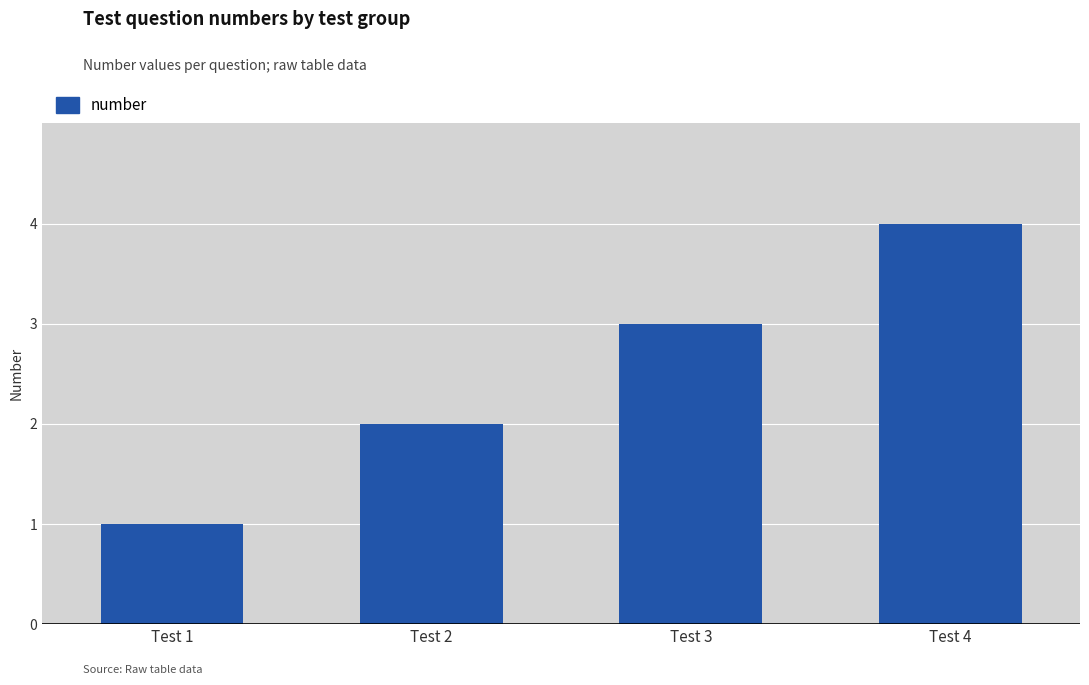

The value at Test 4 is 6. True or false?

False